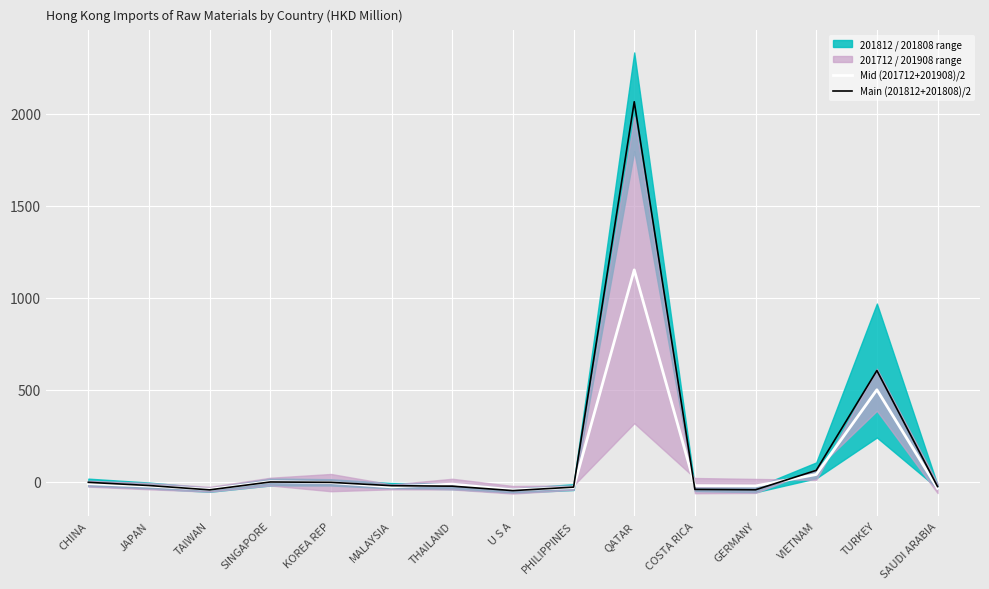

The Main (201812+201808)/2 series shows -61.0 at COSTA RICA. True or false?

False